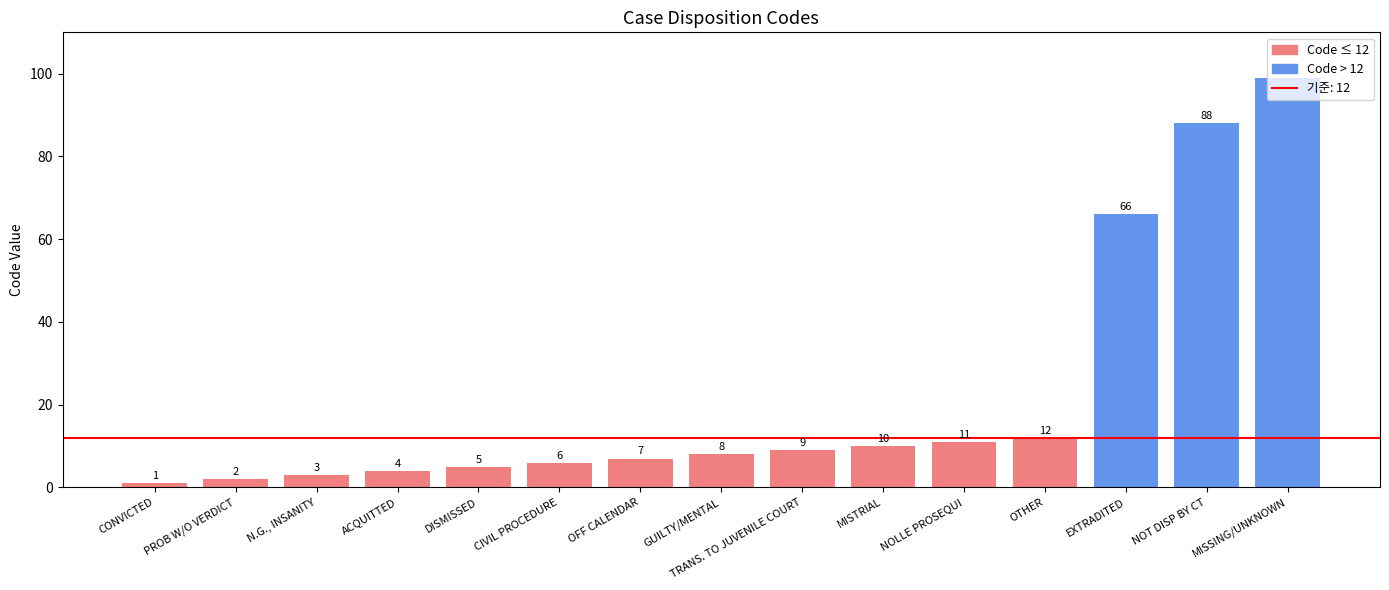

What is the maximum value shown in the chart?

99